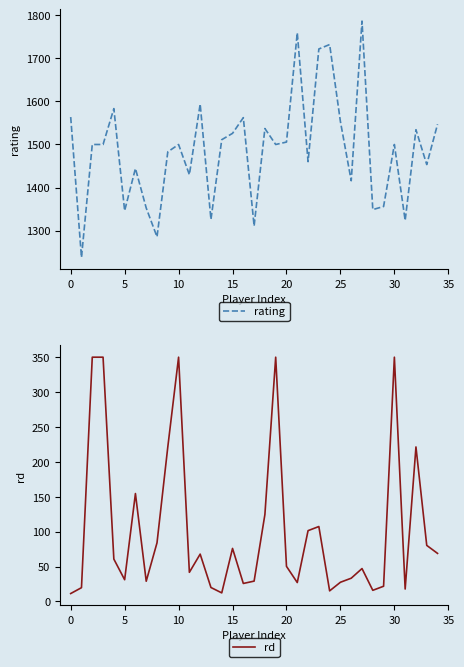

True or false: rating and rd intersect in this chart.

False